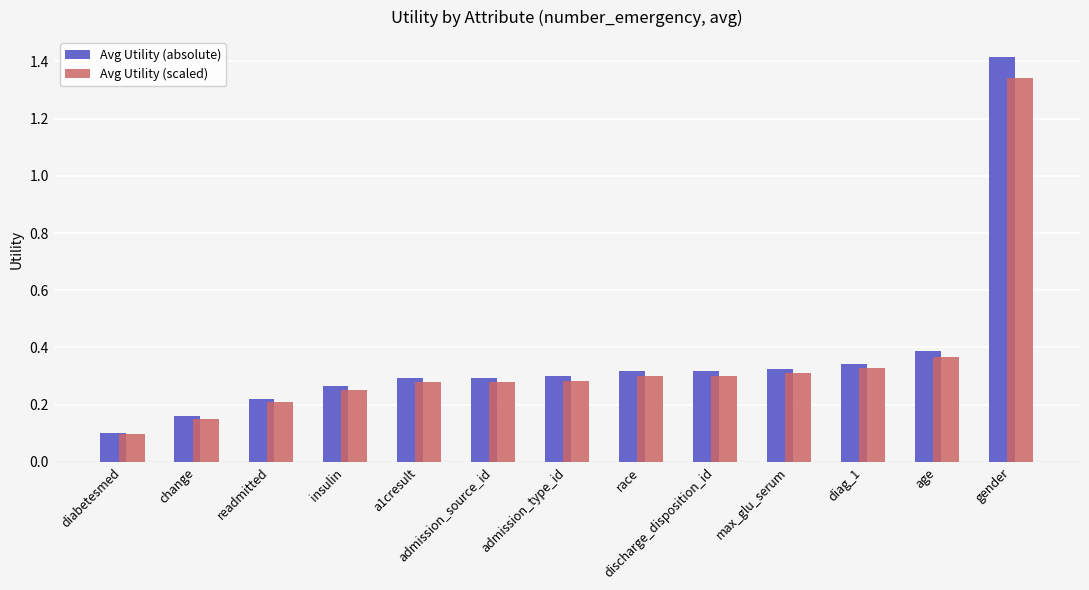

At diag_1, list the series in order from smallest to largest.

Avg Utility (scaled), Avg Utility (absolute)